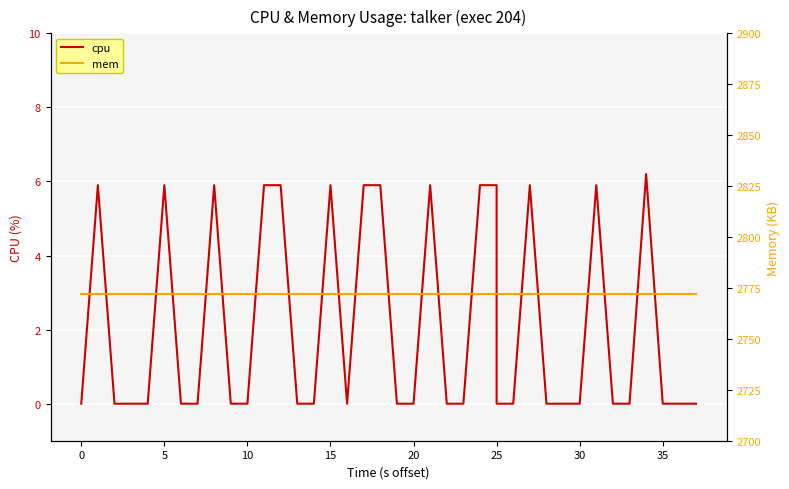

True or false: mem has more than 2 interior local peaks.

False